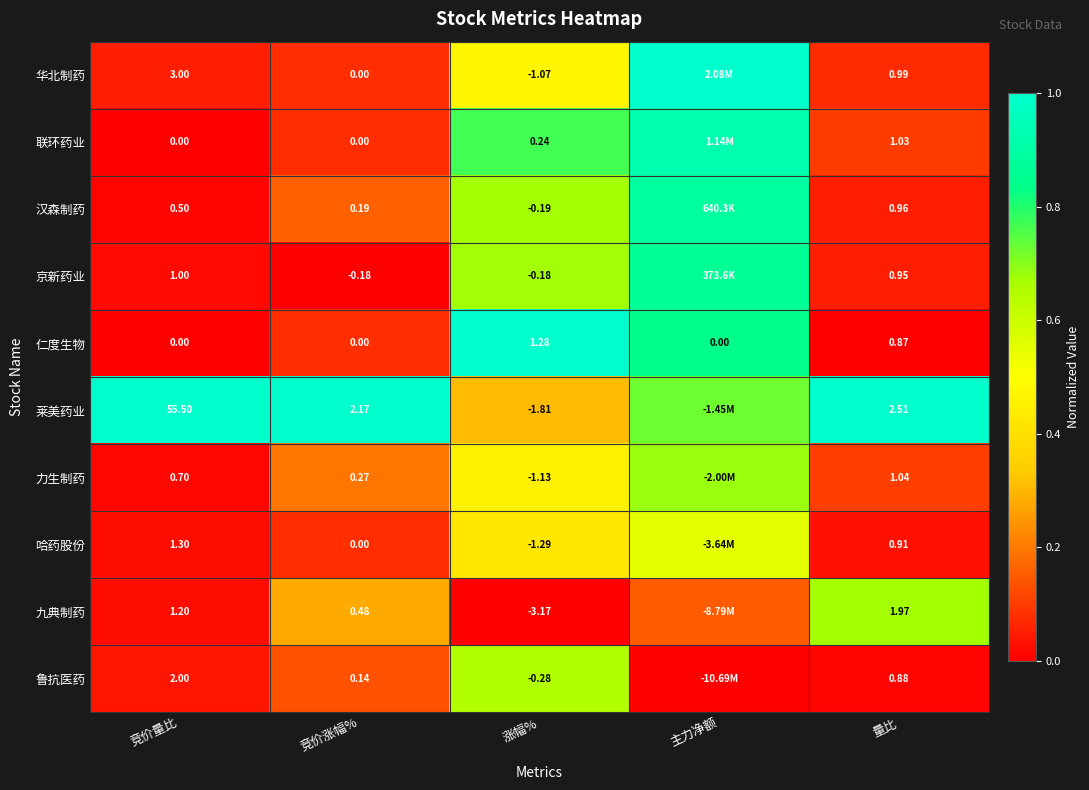

Is the value of 联环药业 at 竞价量比 greater than the value of 汉森制药 at 竞价涨幅%?

No